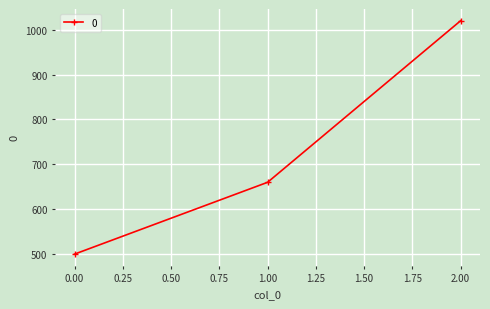

List the labels in order of value, largest first.

2.00, 1.00, 0.00